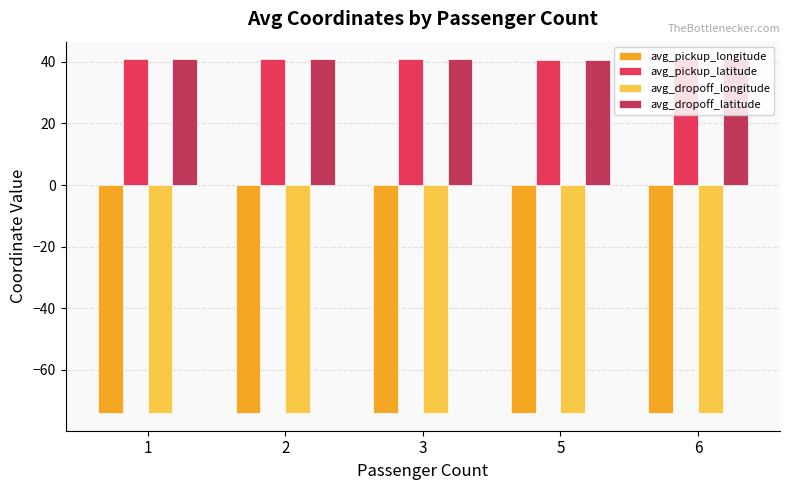

What is the difference between the highest and lowest values at 2?

114.7